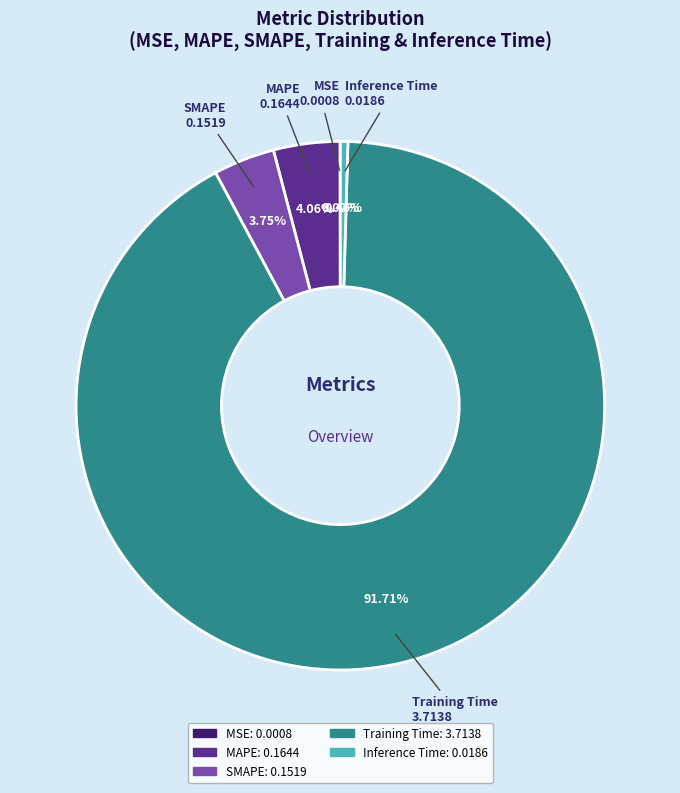

Which category has the biggest portion of the pie?

Training Time